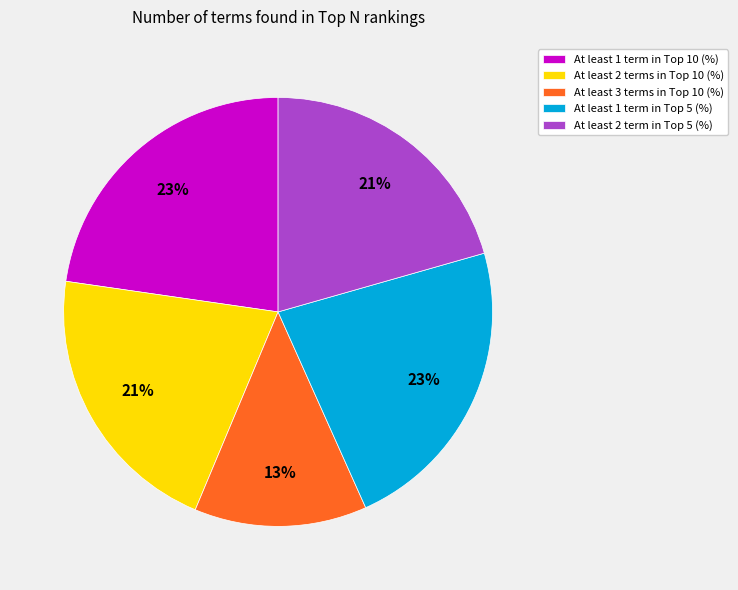

How many slices are in this pie chart?

5